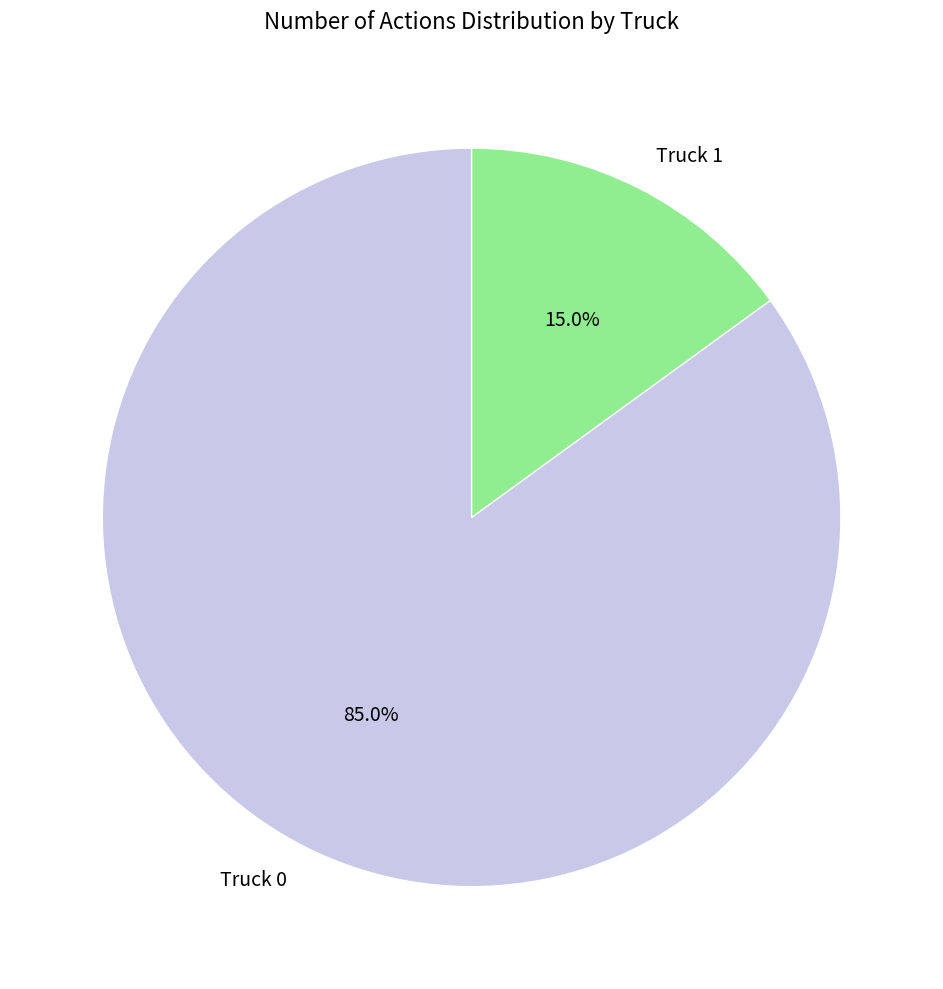

Between Truck 1 and Truck 0, which is larger?

Truck 0